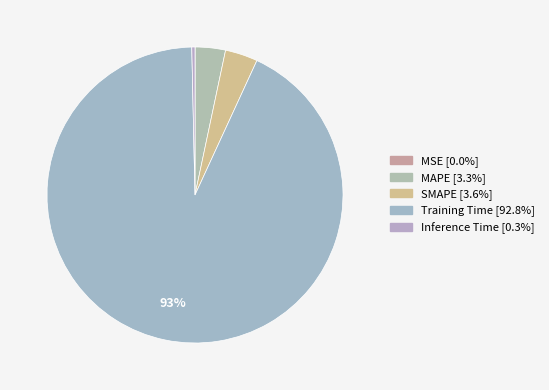

To the nearest percent, what portion does SMAPE represent?

4%